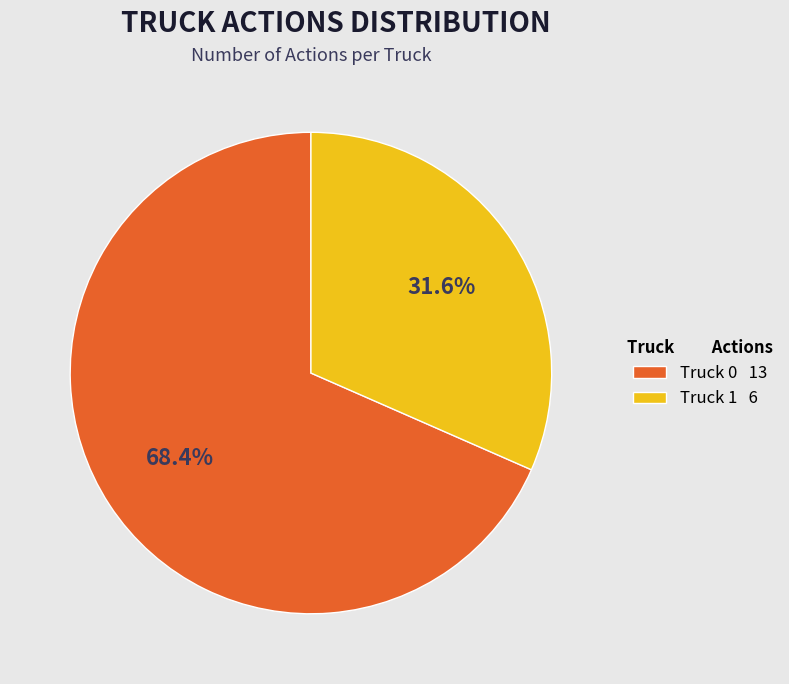

Rank the categories by value from highest to lowest.

Truck 0, Truck 1